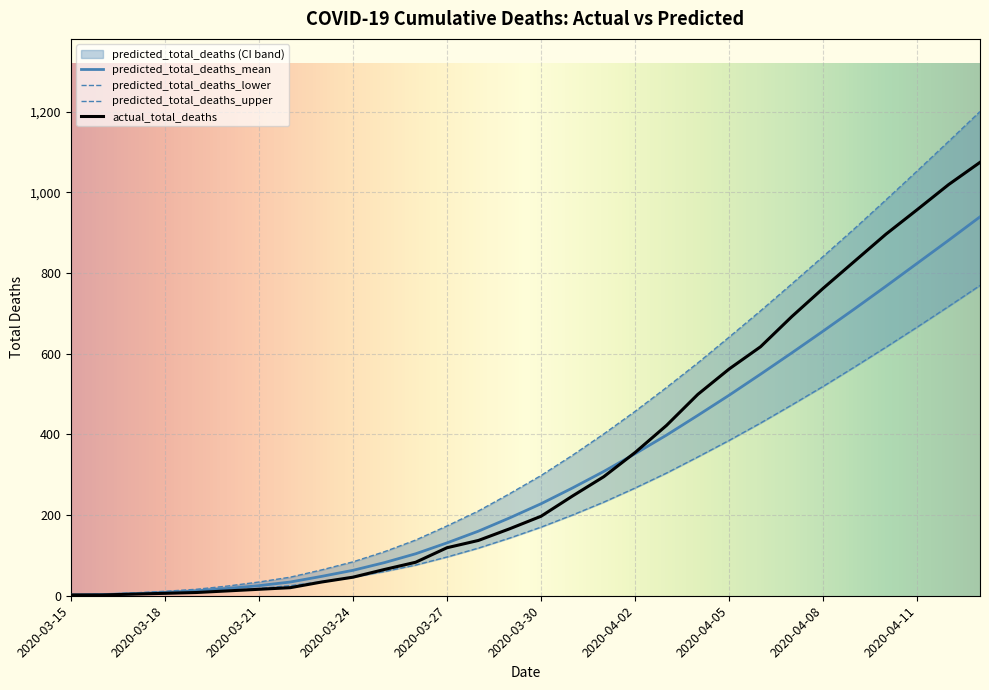

What is the value of the predicted_total_deaths_mean point at the 1st from the left?

2